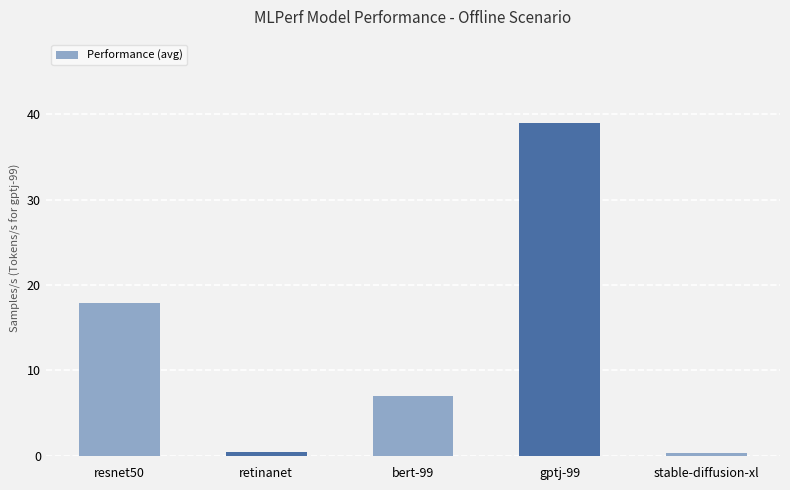

What is the change in value from retinanet to gptj-99?

+38.6